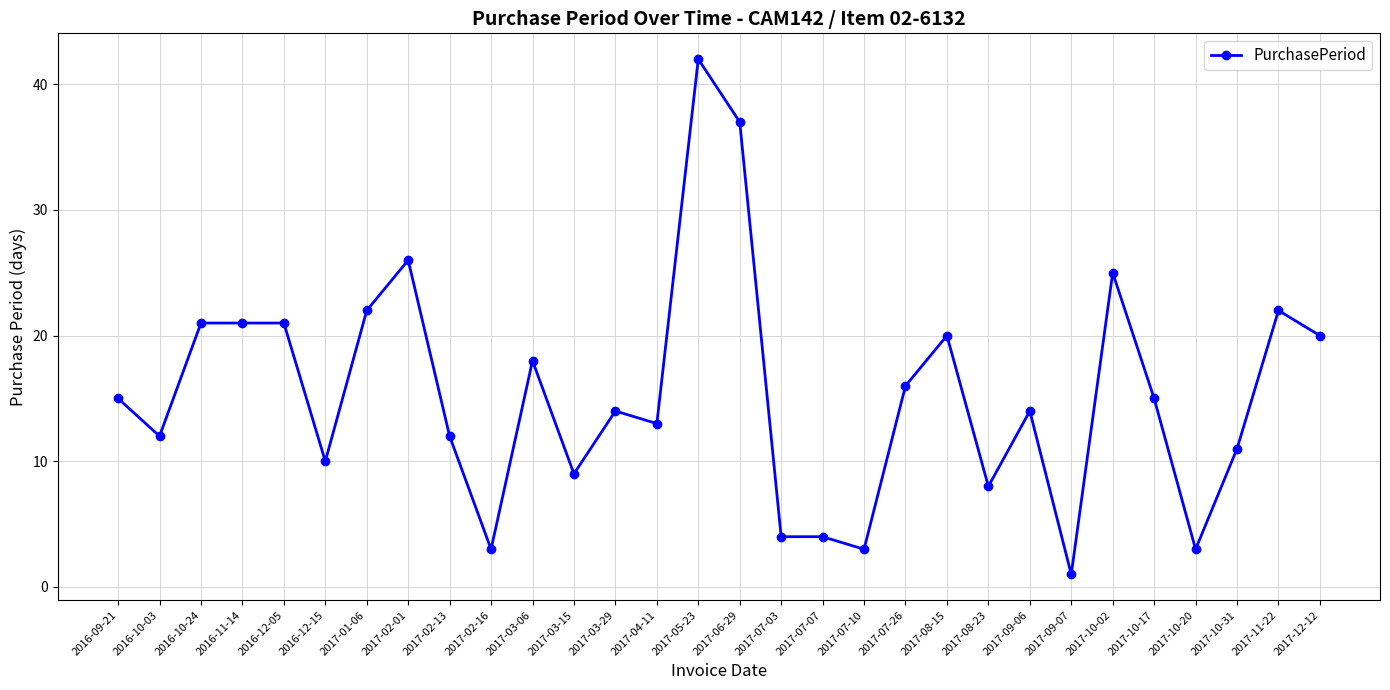

How many distinct data groups are displayed?

1